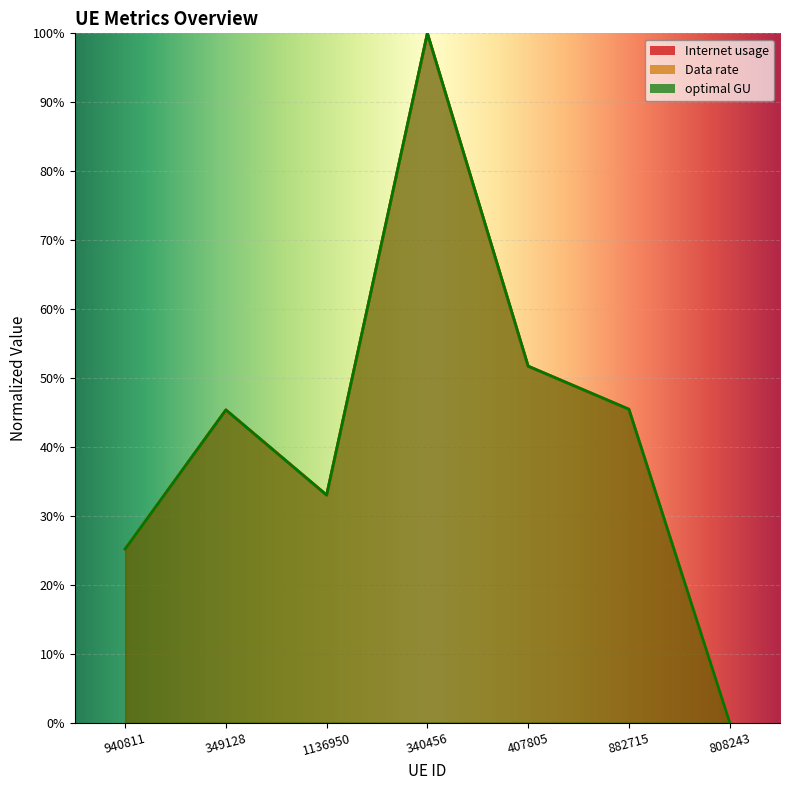

How many distinct data groups are displayed?

3